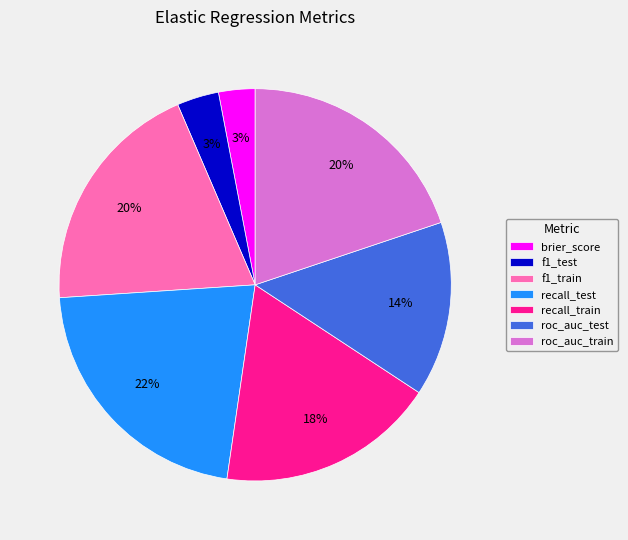

Is there any slice that represents more than half of the pie?

No